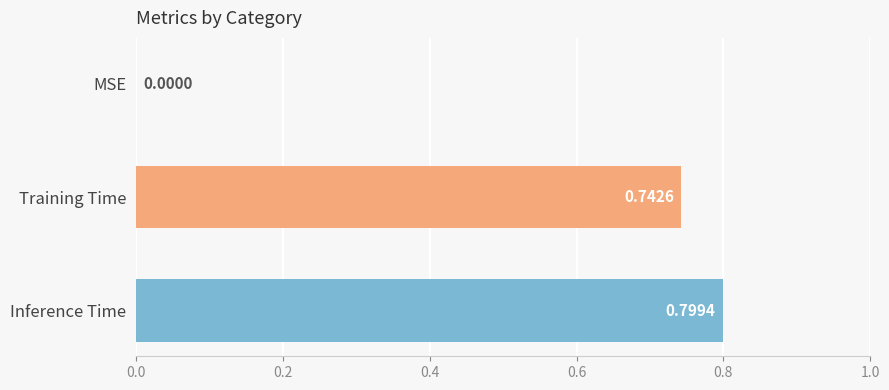

At which label is the value closest to 0?

MSE